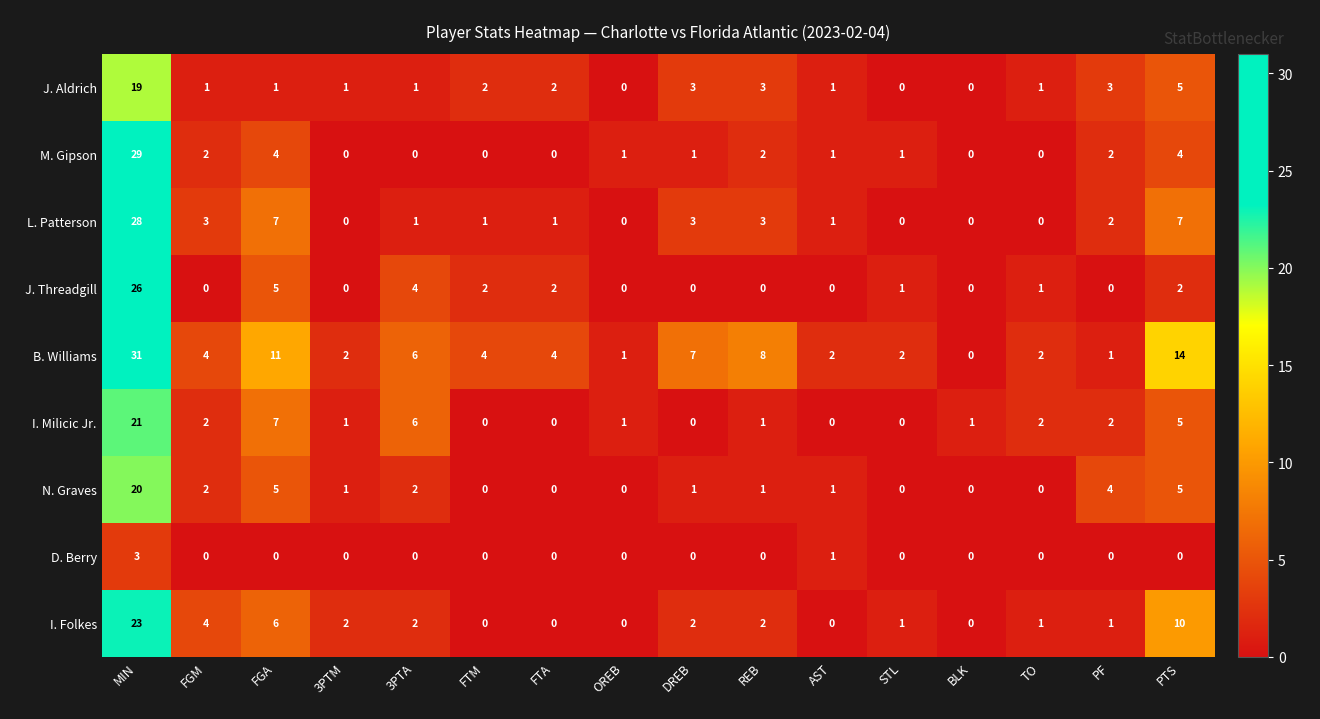

The M. Gipson series shows 0 at FTM. True or false?

True